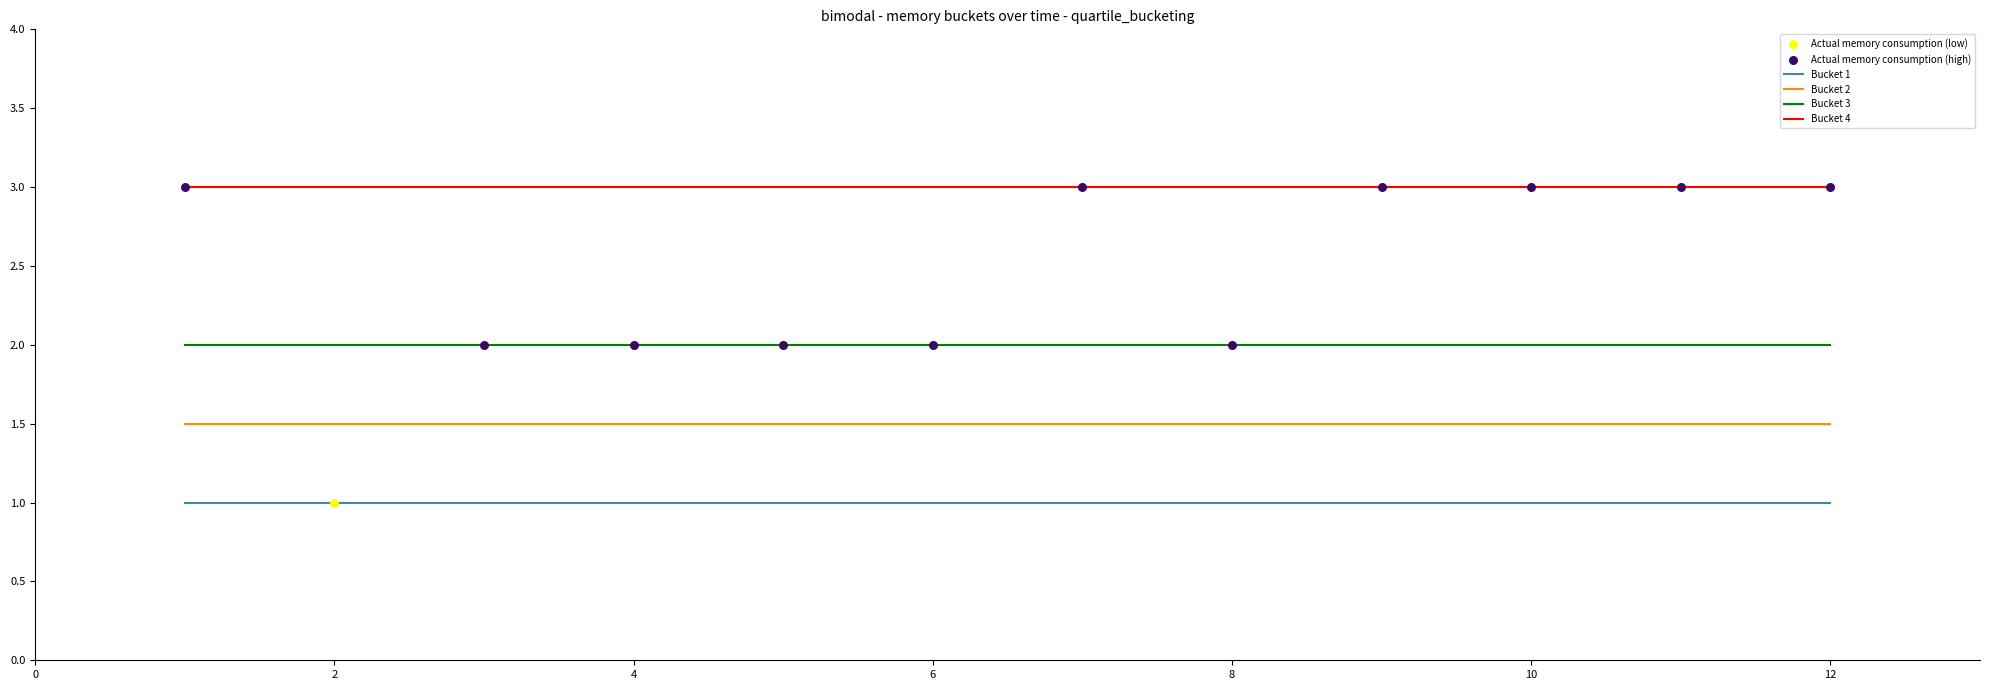

Which series has the largest total across all categories?

Bucket 4